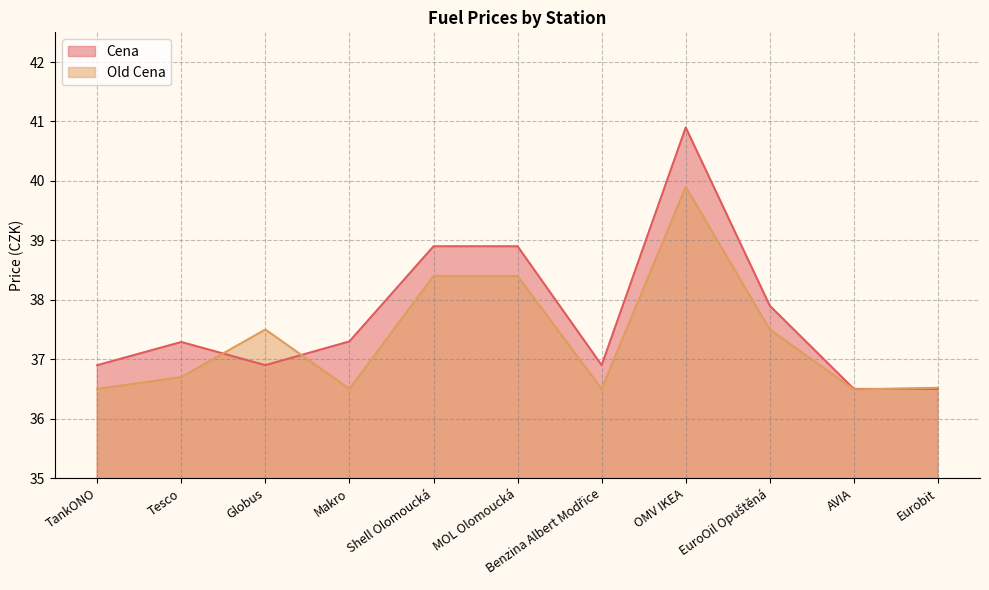

Is the value of Old Cena at Eurobit greater than the value of Cena at AVIA?

Yes